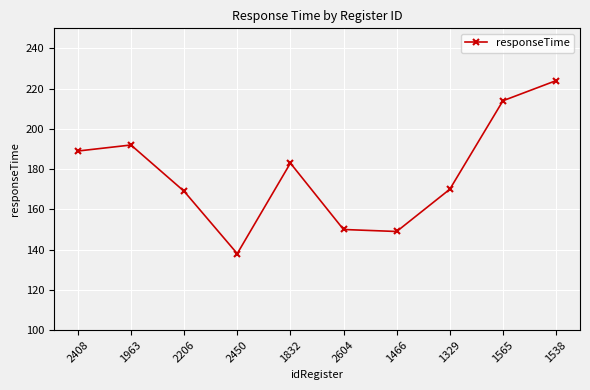

What is the ratio of the value at 2450 to the value at 2206?

0.8